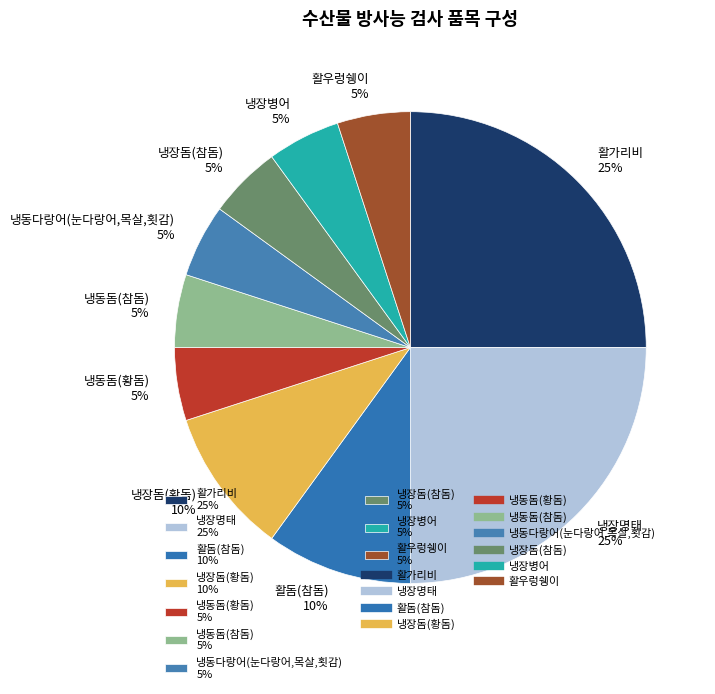

What percentage is the 냉장병어 slice, to the nearest percent?

5%